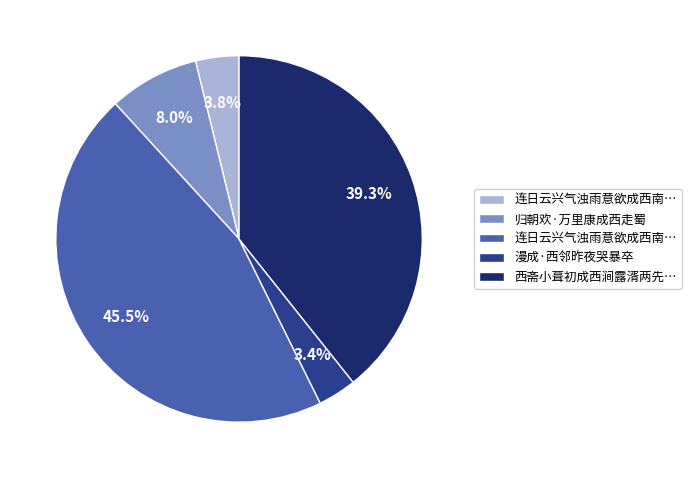

To the nearest percent, what is the average slice percentage?

20%